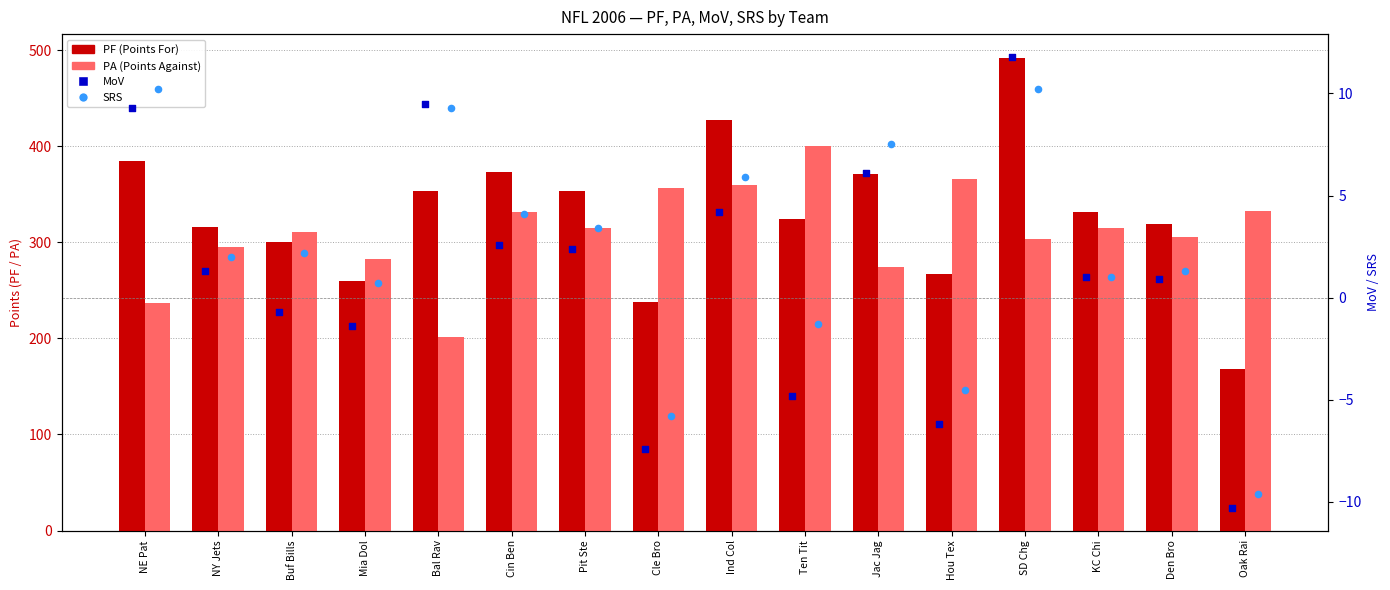

Is the value of PF (Points For) at Cle Bro greater than the value of MoV at Ten Tit?

Yes